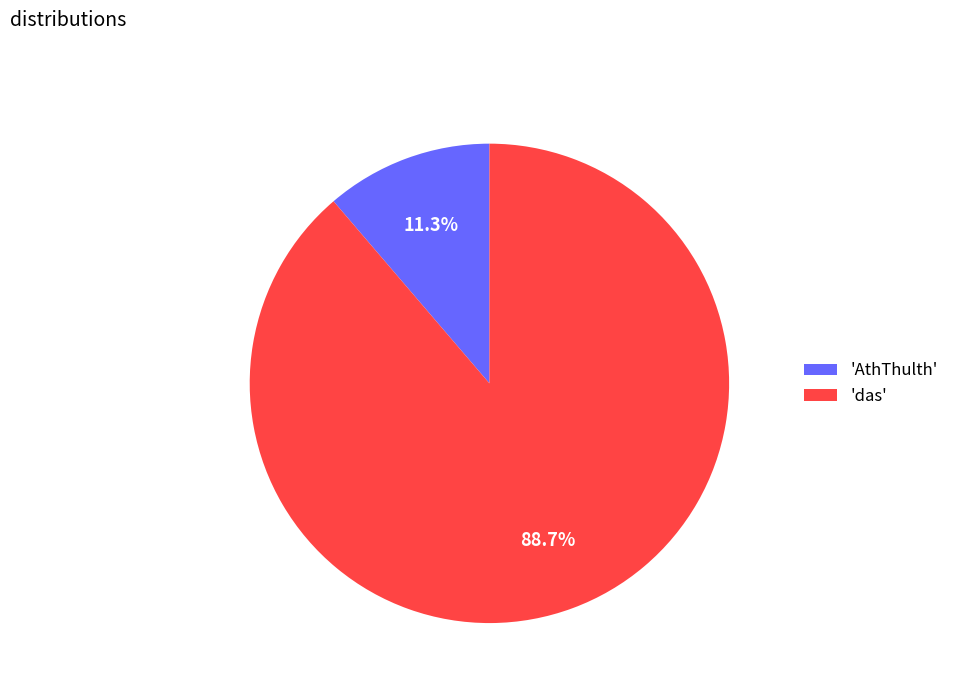

Do 'AthThulth' and 'das' together represent more than half of the pie?

Yes